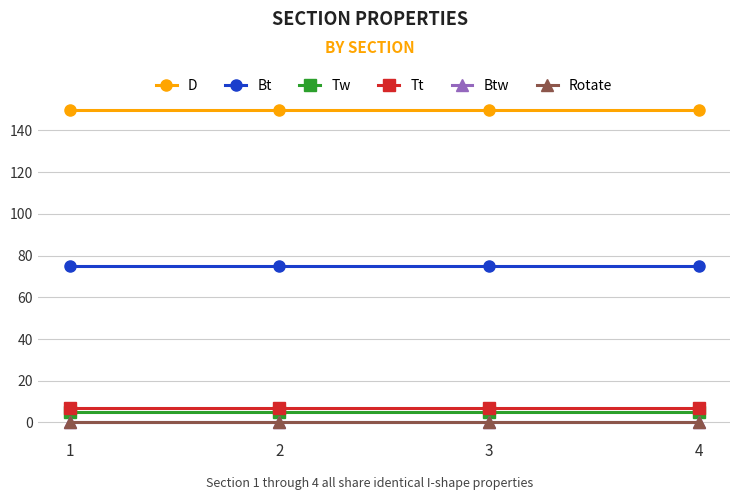

Which series has the widest spread of values?

D